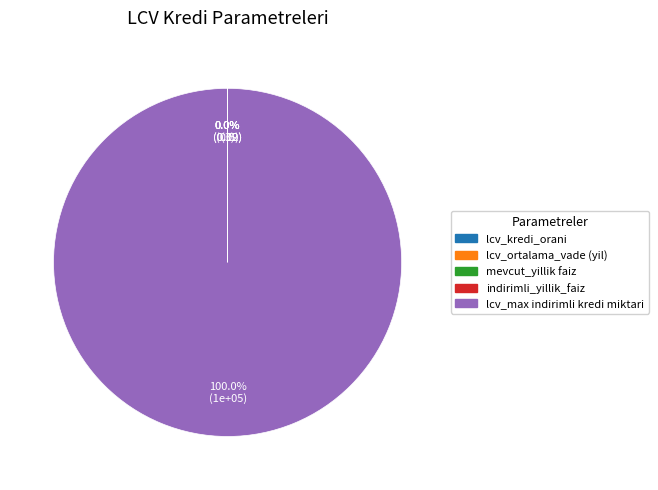

Which slice represents more than half of the pie?

lcv_max indirimli kredi miktari